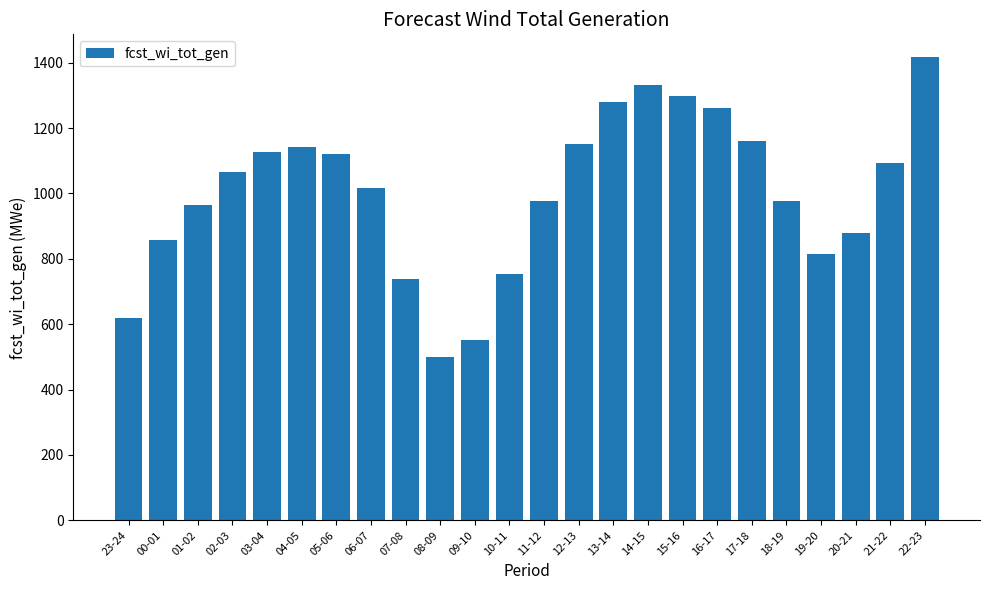

Which label corresponds to the largest value in the chart?

22-23